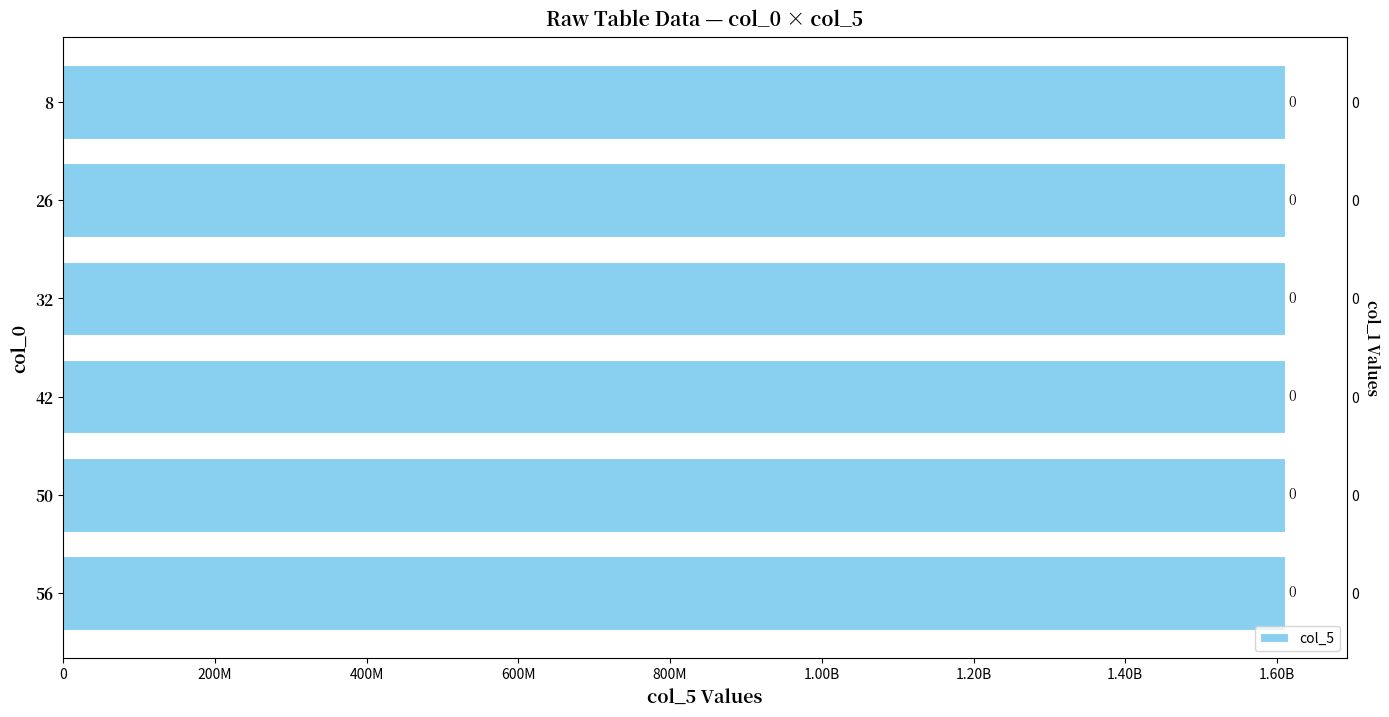

Count the number of data series in this chart.

1